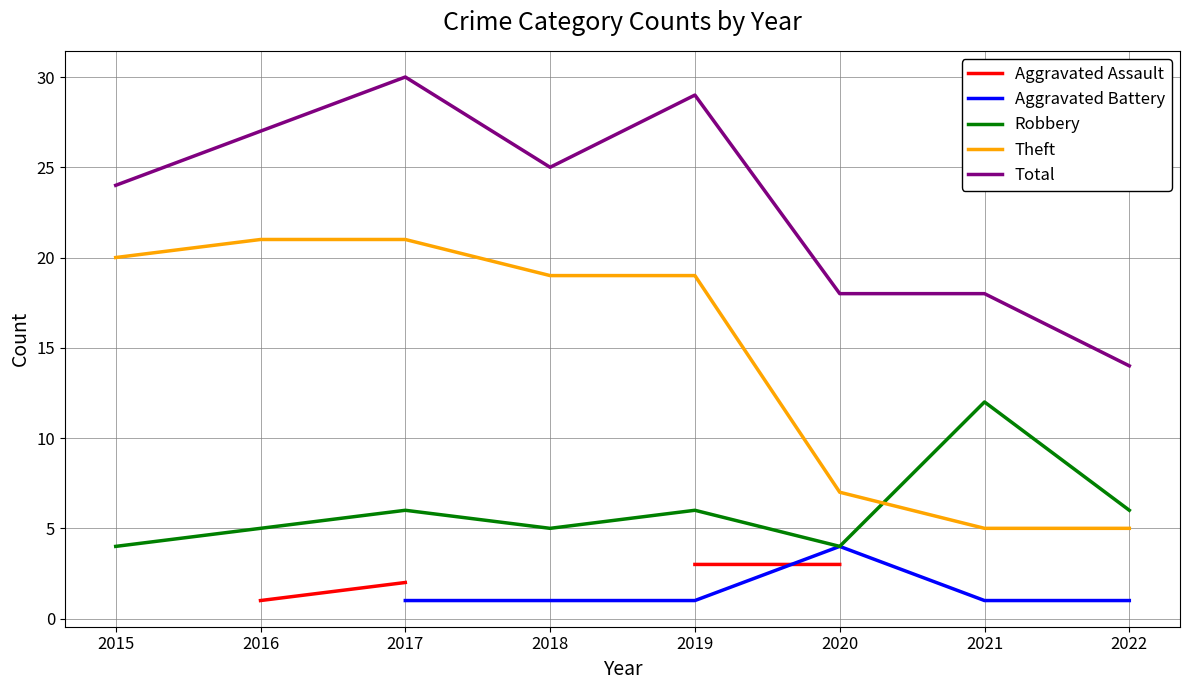

What are all the series names shown in the legend?

Aggravated Assault, Aggravated Battery, Robbery, Theft, Total